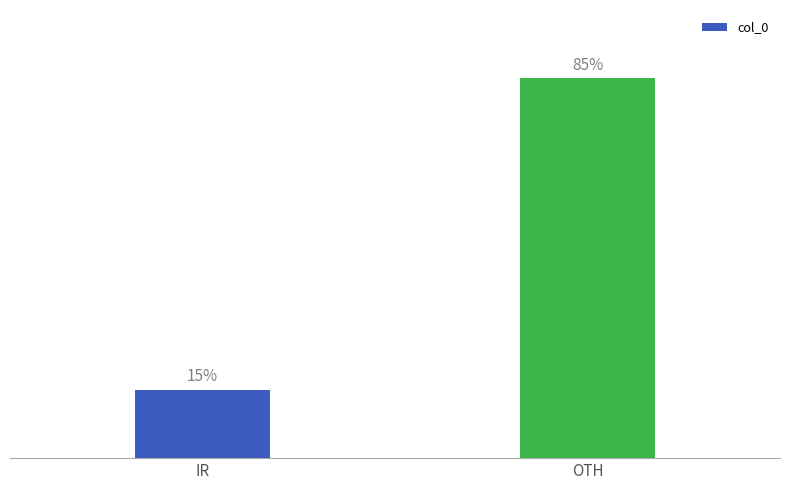

Are the bars horizontal?

No